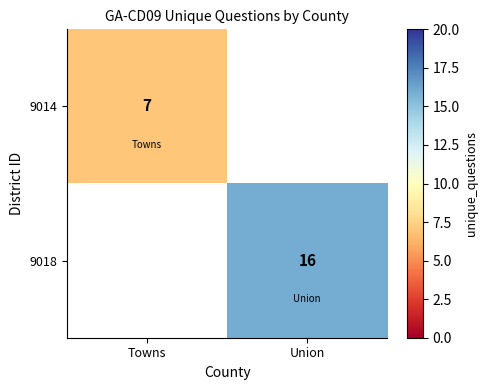

How many categories are shown in the chart?

2